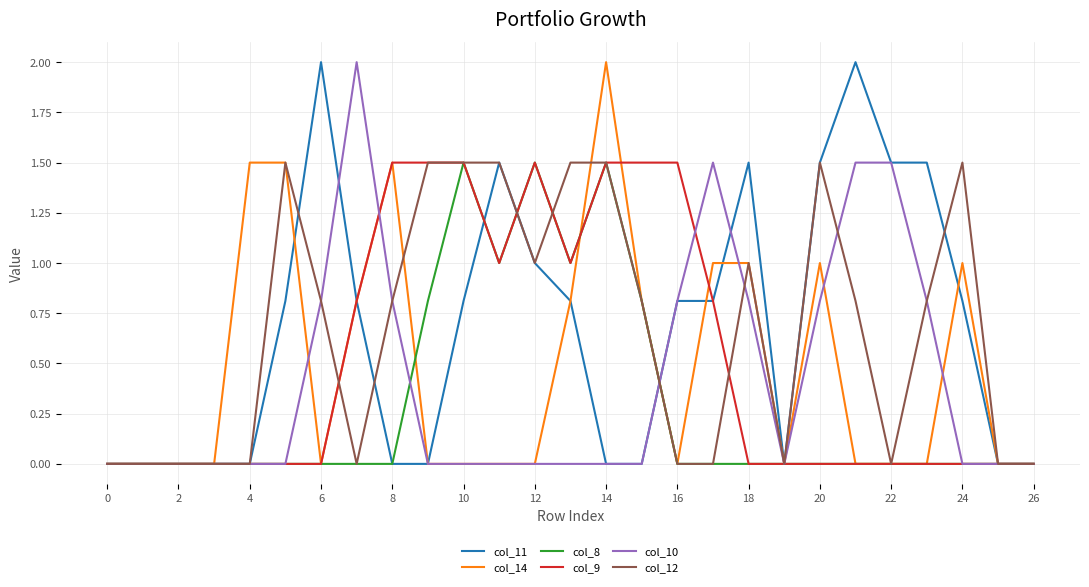

What are all the series names shown in the legend?

col_11, col_14, col_8, col_9, col_10, col_12